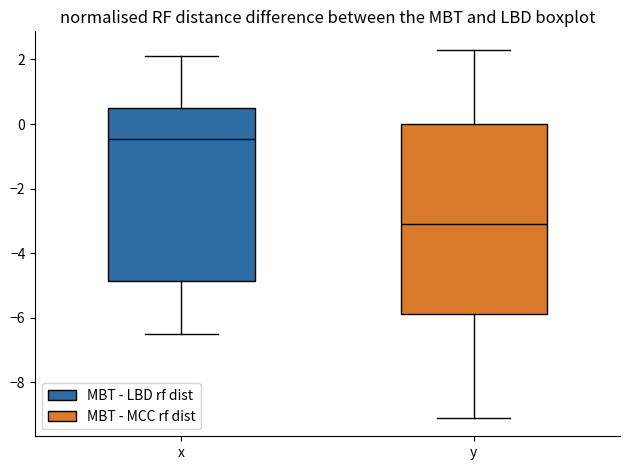

Which box is the tallest, from its lower edge to its upper edge?

y